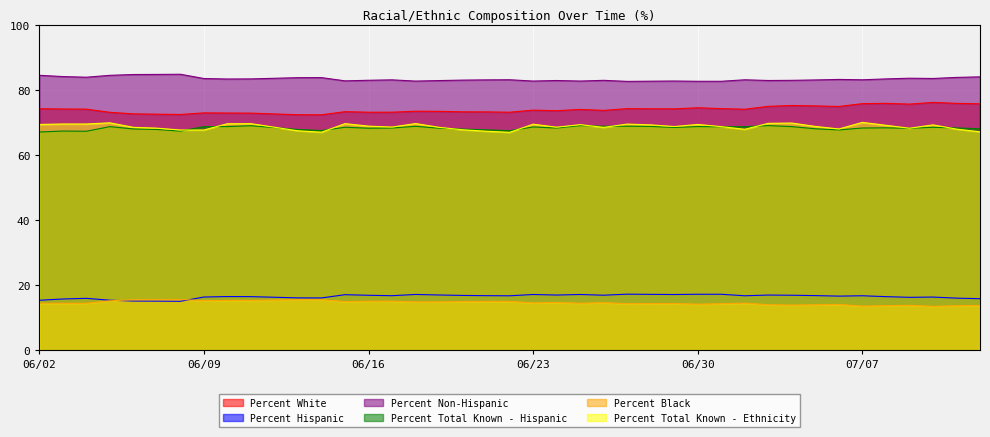

What is the total value across all series at 07/02/2020?

325.4